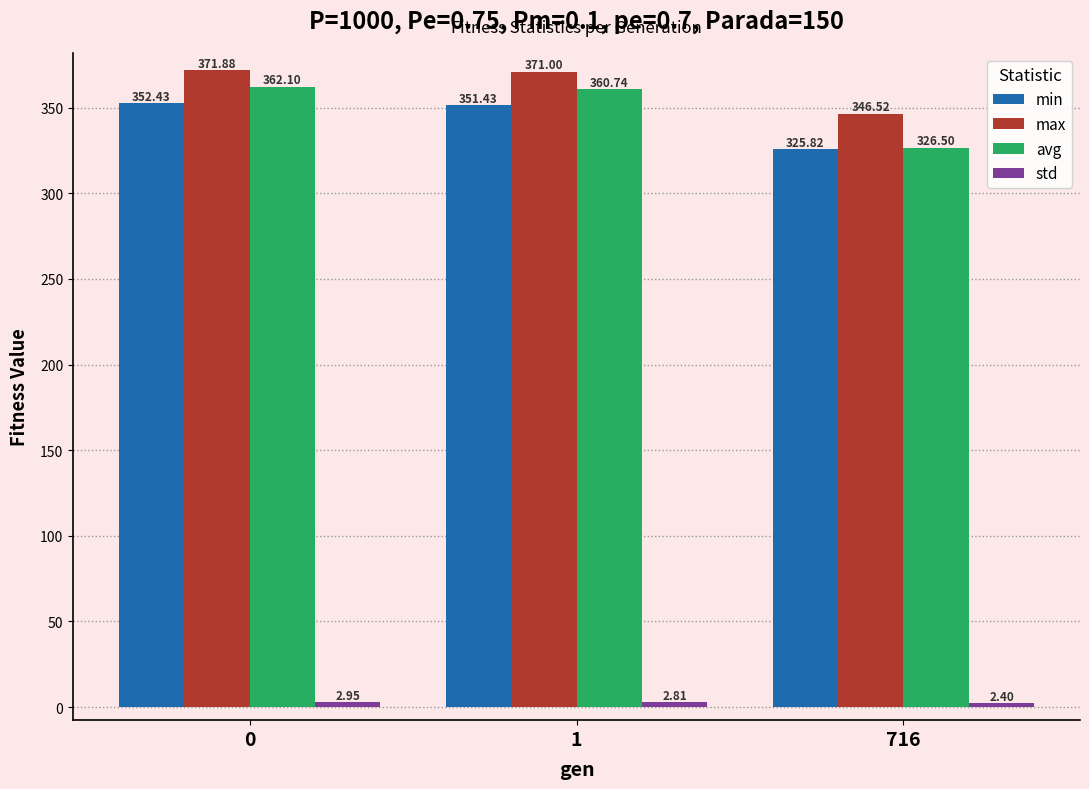

Does the chart contain stacked bars?

No